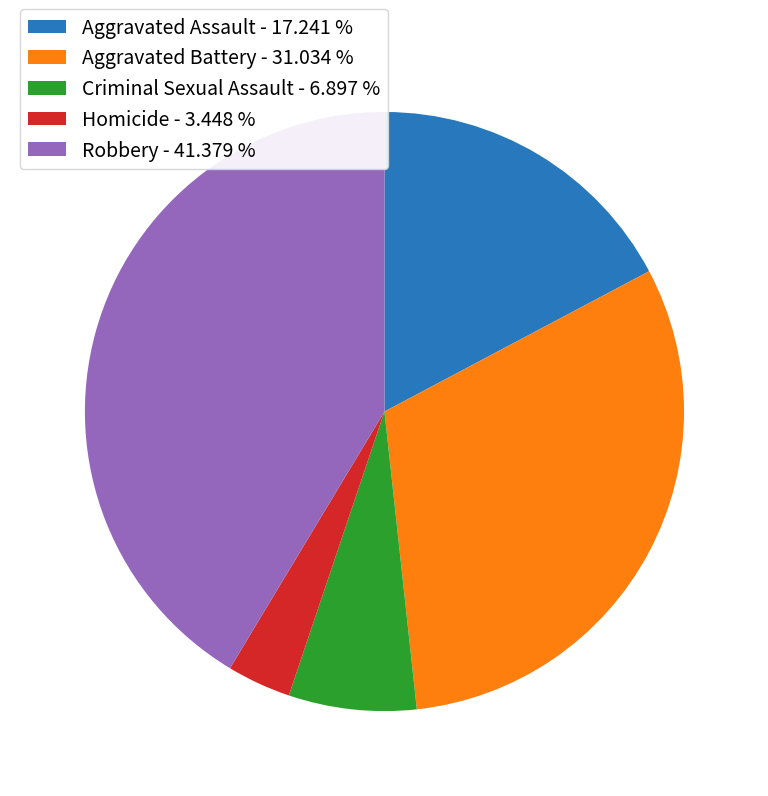

Is there any slice that represents more than half of the pie?

No